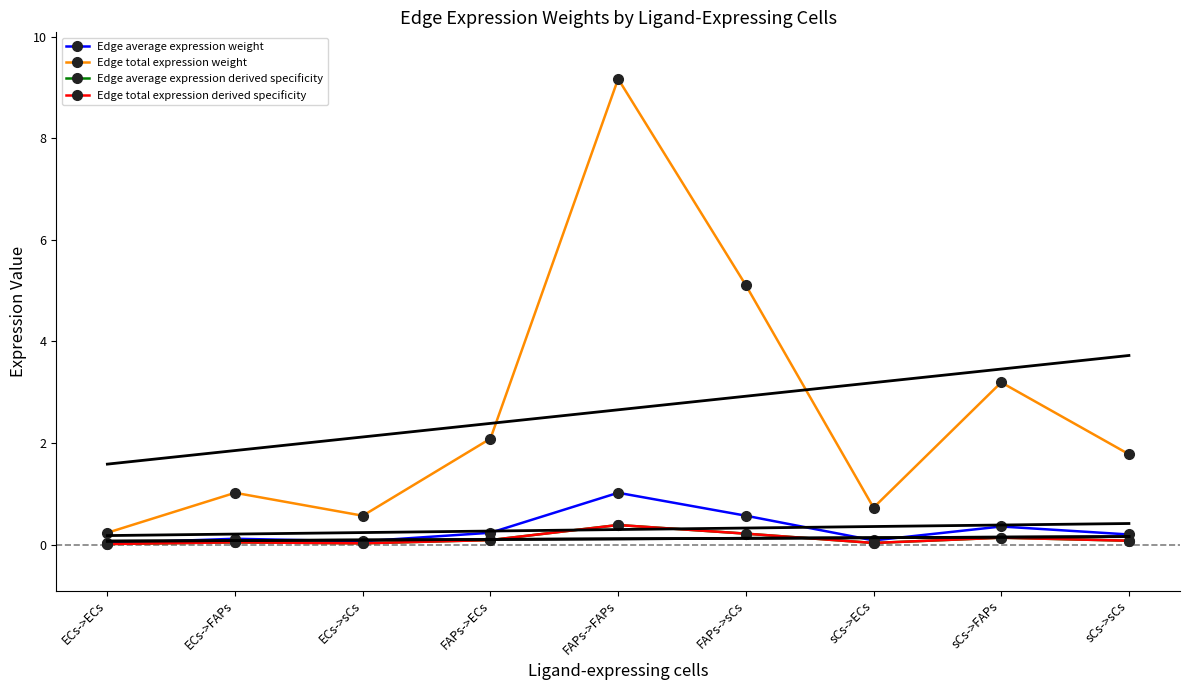

Which series has the widest spread of values?

Edge total expression weight